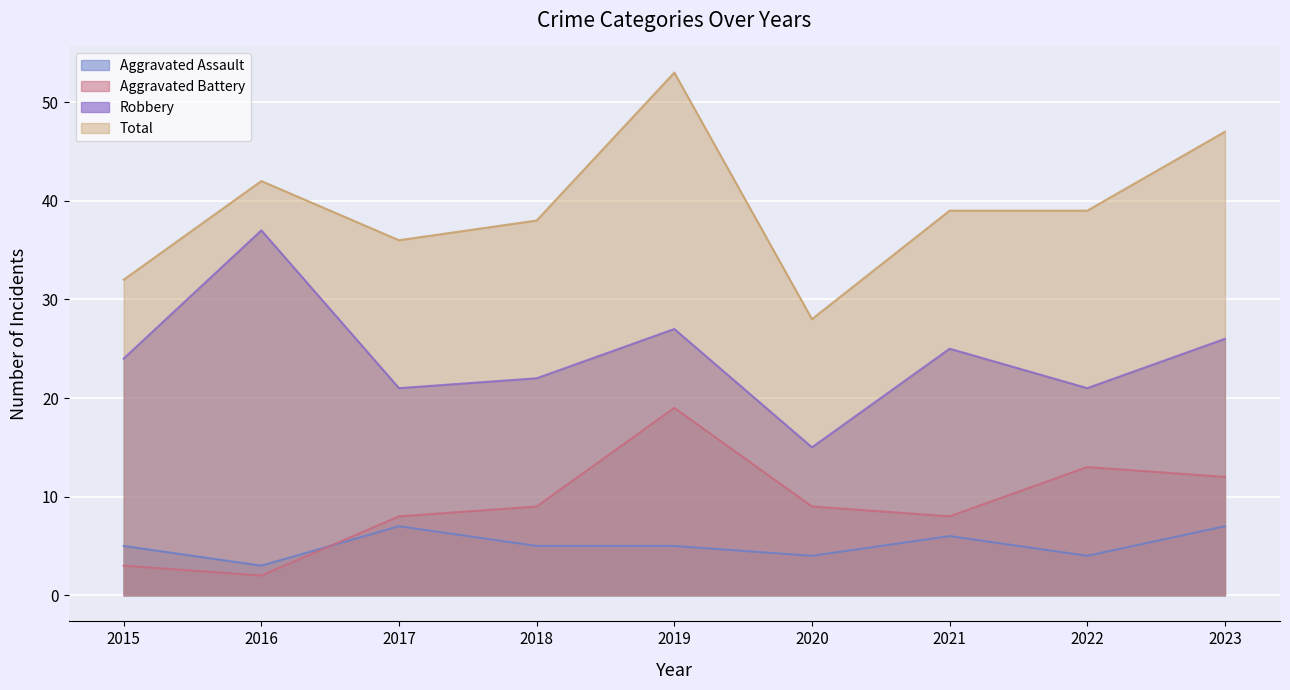

Reading left to right, transcribe all the data shown in this chart.

Aggravated Assault: 2015=5	2016=3	2017=7	2018=5	2019=5	2020=4	2021=6	2022=4	2023=7
Aggravated Battery: 2015=3	2016=2	2017=8	2018=9	2019=19	2020=9	2021=8	2022=13	2023=12
Robbery: 2015=24	2016=37	2017=21	2018=22	2019=27	2020=15	2021=25	2022=21	2023=26
Total: 2015=32	2016=42	2017=36	2018=38	2019=53	2020=28	2021=39	2022=39	2023=47